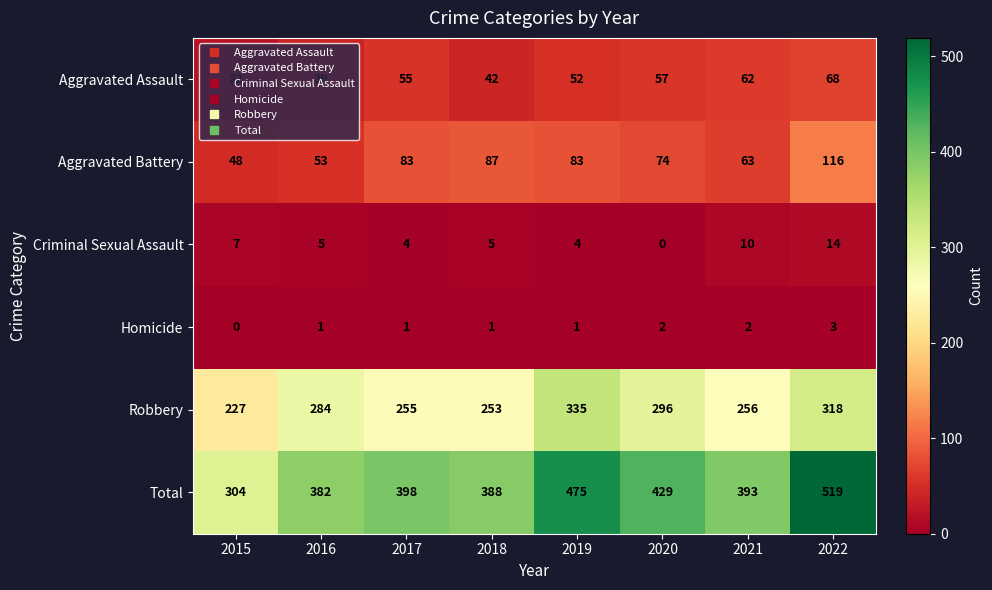

Which category has the highest value in the Robbery series?

2019